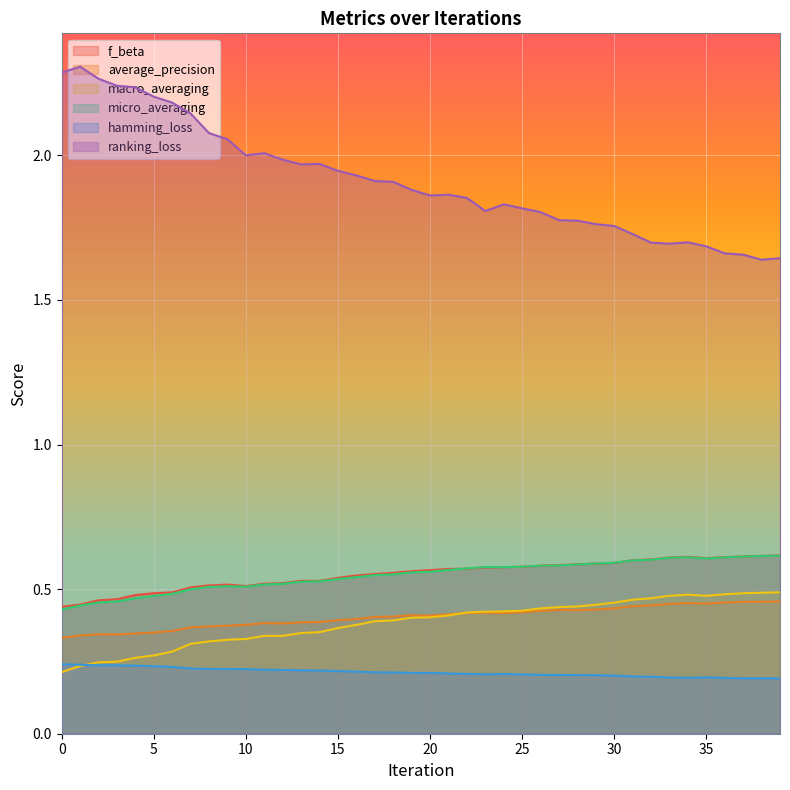

What is the difference between the highest and lowest values at 29?

1.6